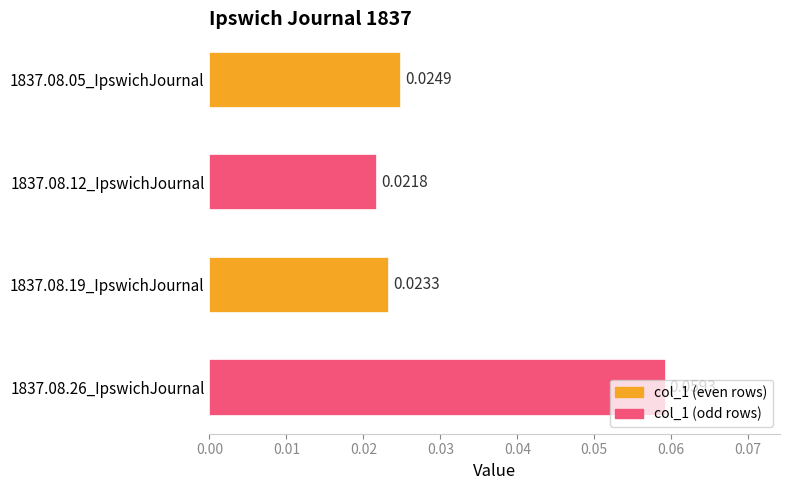

List the labels in order of value, largest first.

1837.08.26_IpswichJournal, 1837.08.05_IpswichJournal, 1837.08.19_IpswichJournal, 1837.08.12_IpswichJournal